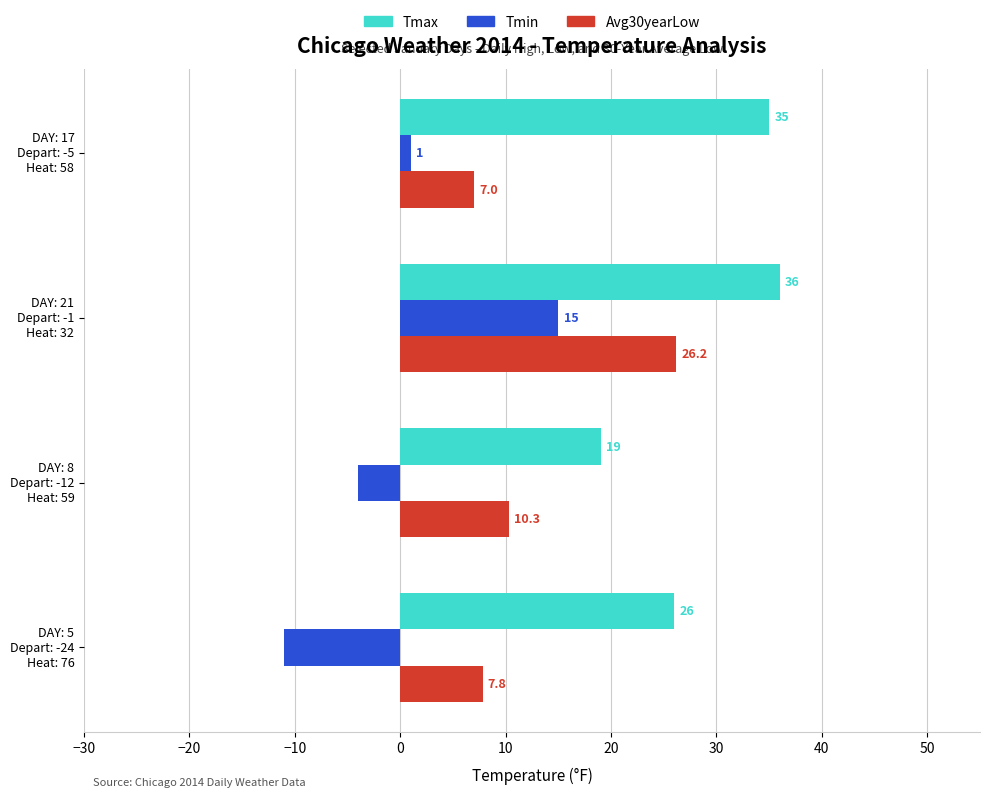

List the series in order of their overall mean, lowest first.

Tmin, Avg30yearLow, Tmax